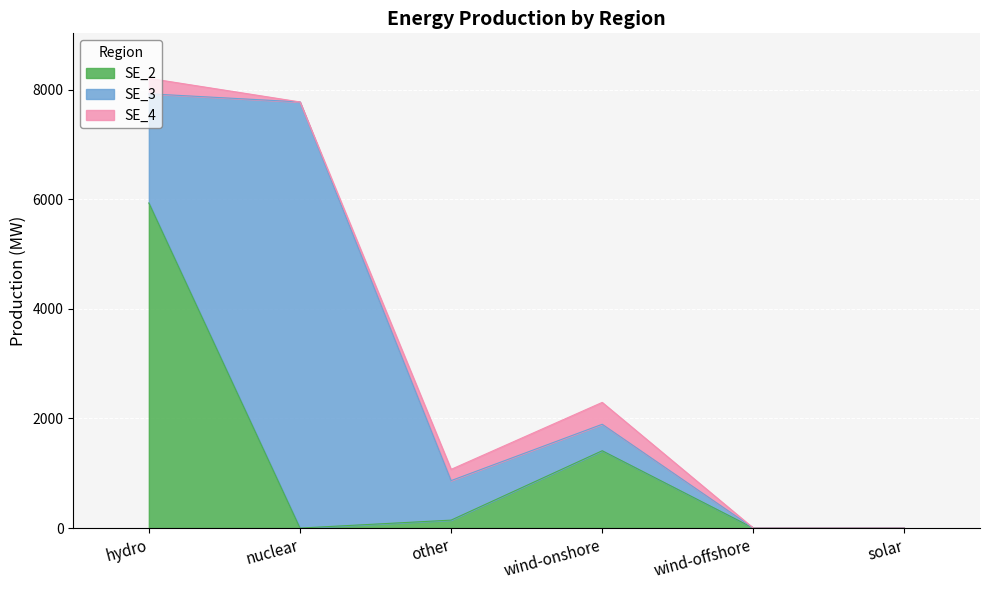

Does the chart display data point markers on the line(s)?

No